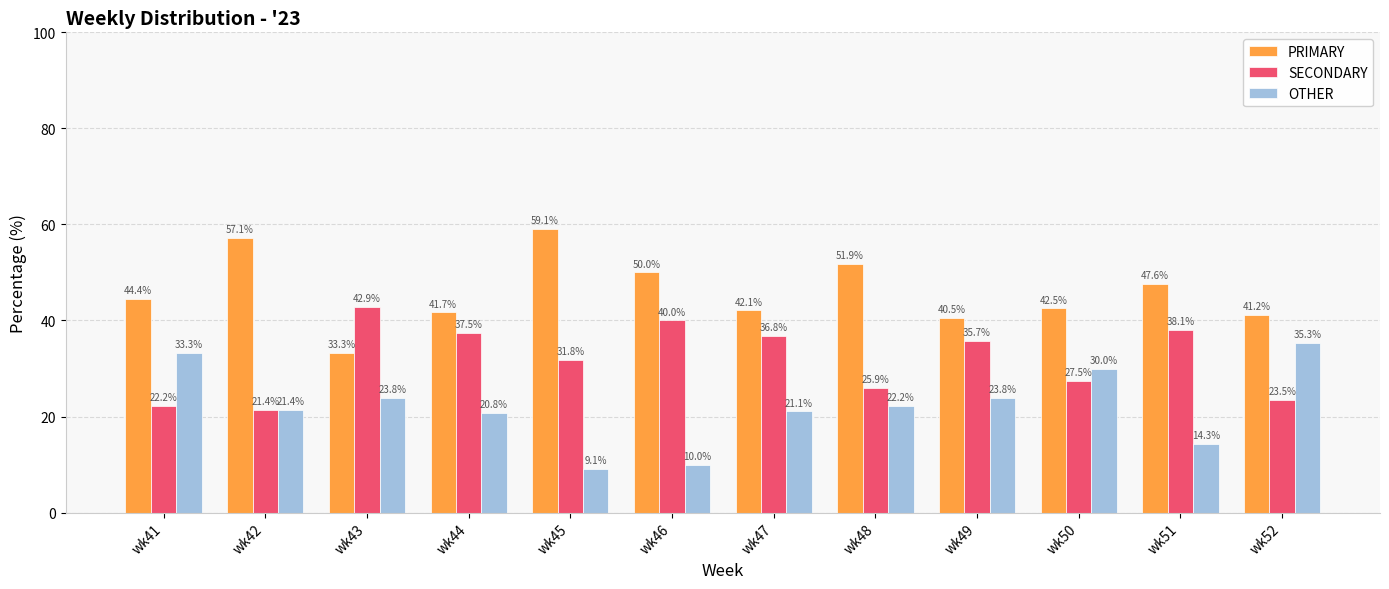

At which label does OTHER reach its peak?

wk52